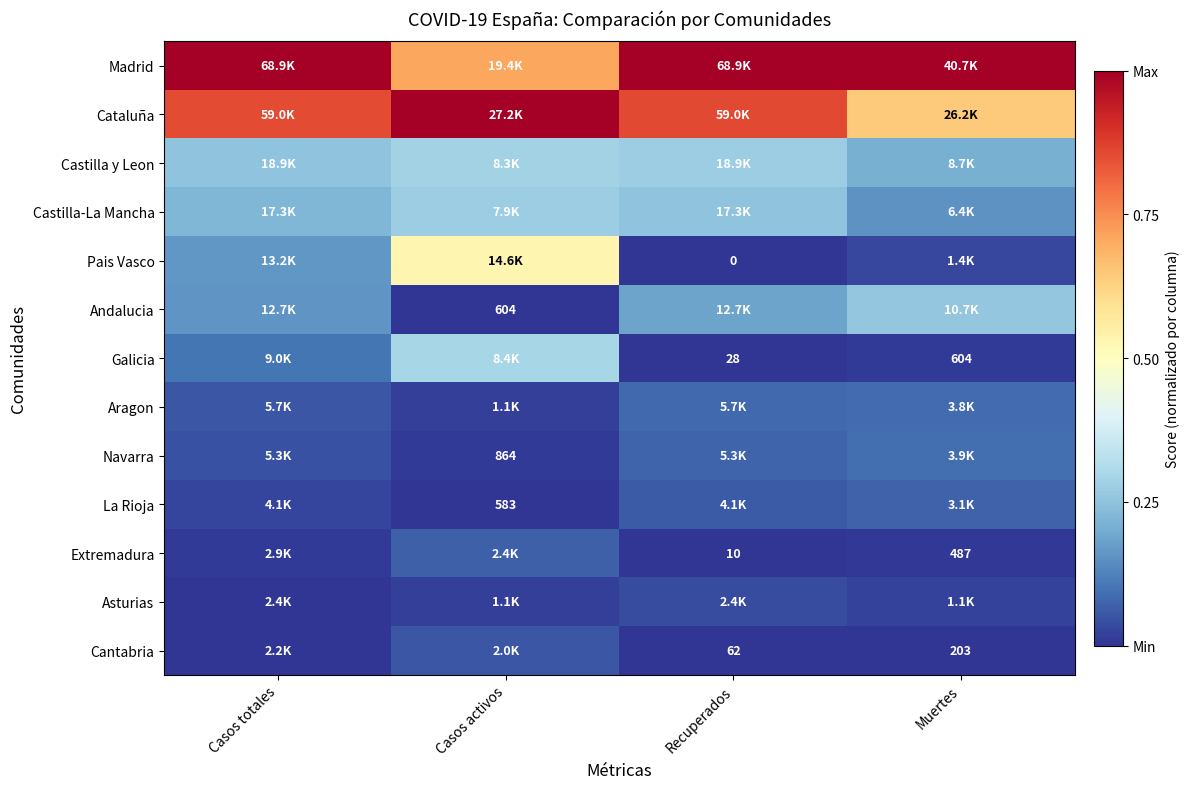

Is it true that Madrid equals 1.0 at Recuperados?

True